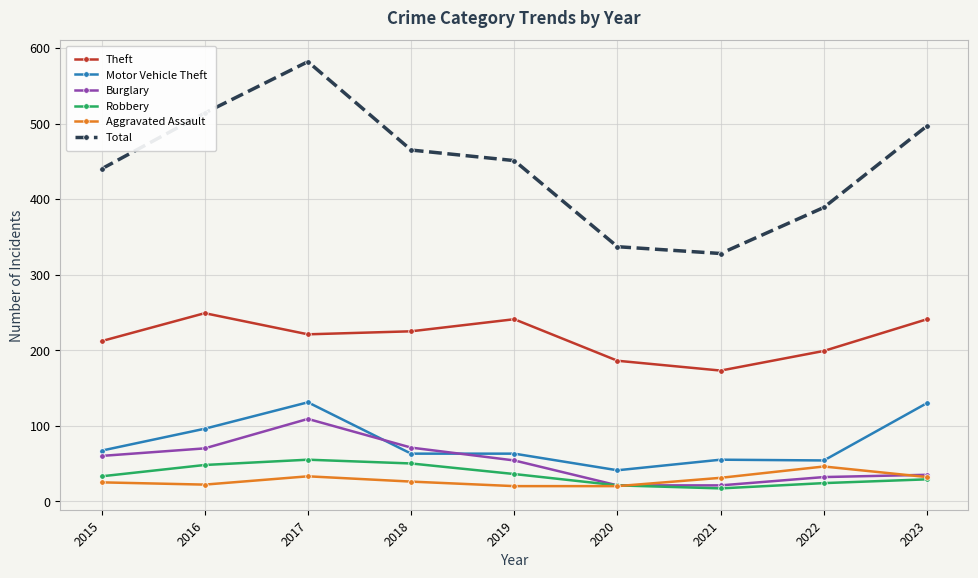

What is the smallest value displayed?

17